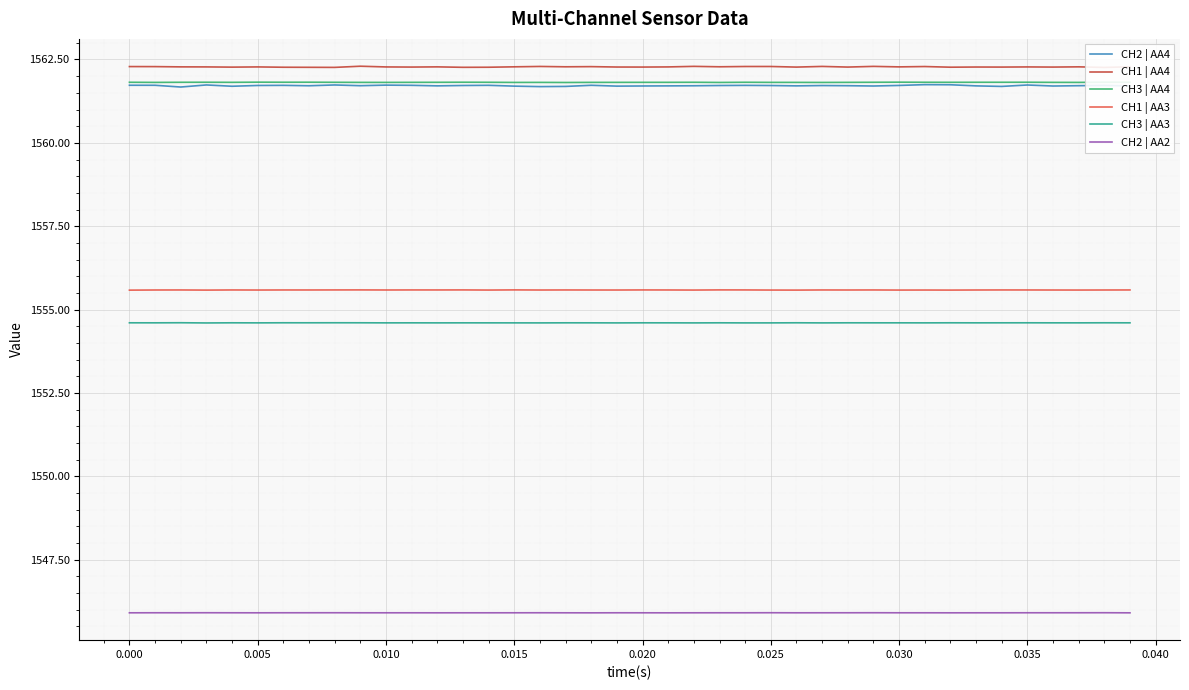

What is the maximum value for CH2 | AA4?

1561.7